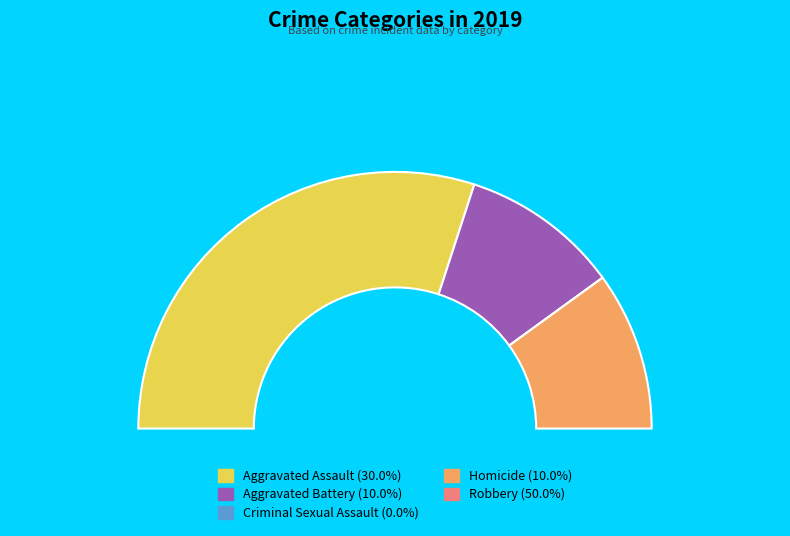

What percentage do Criminal Sexual Assault and Aggravated Assault together represent?

30.0%